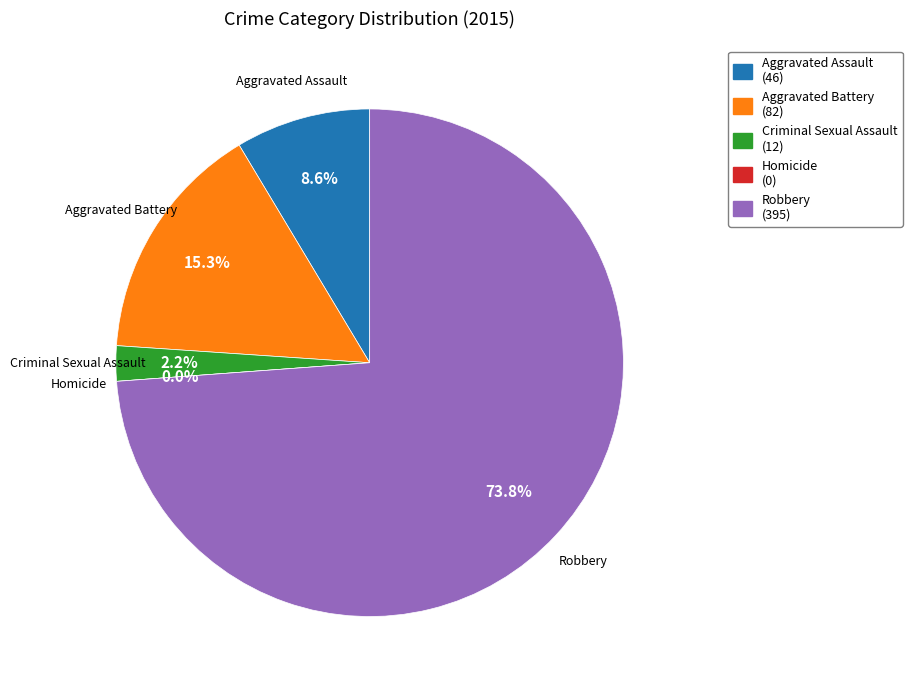

Which category has the smallest portion of the pie?

Homicide